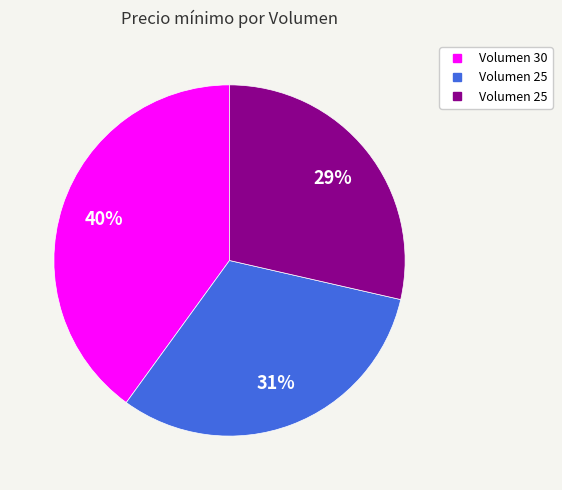

Is there a majority slice in this chart?

No